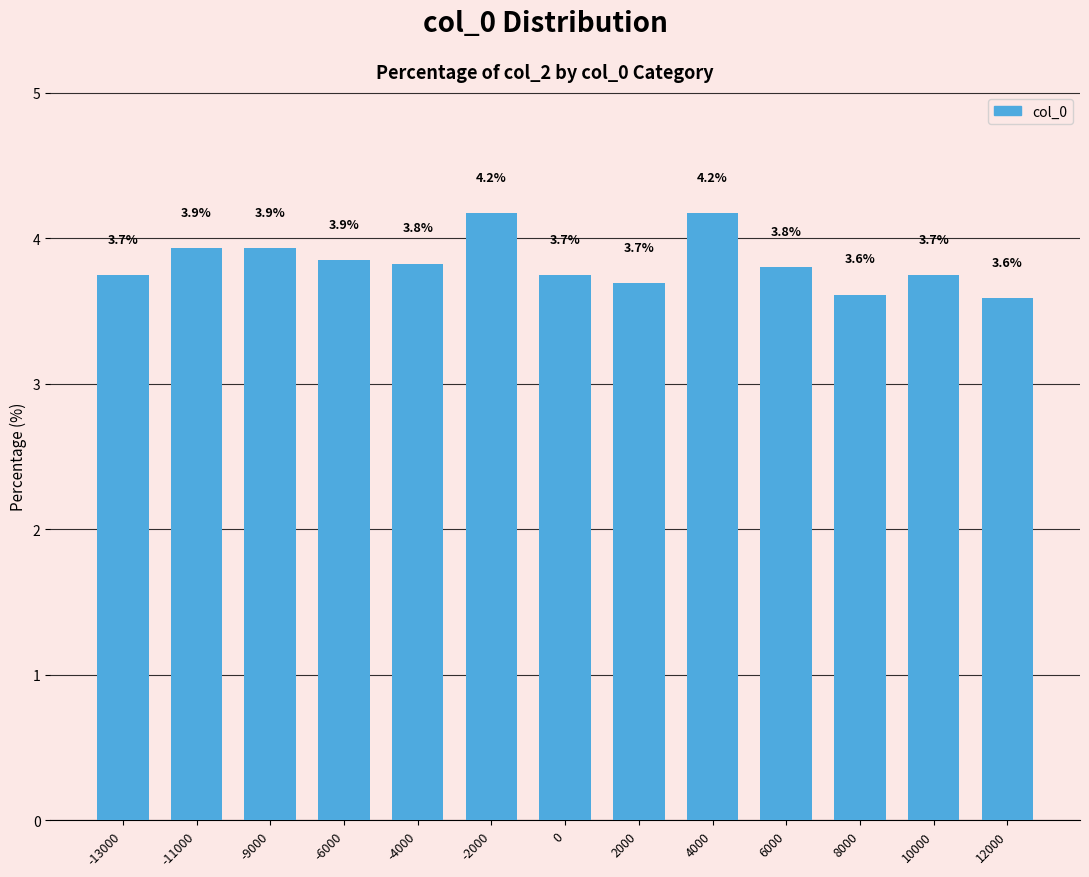

What value does the data have at -9000?

3.9